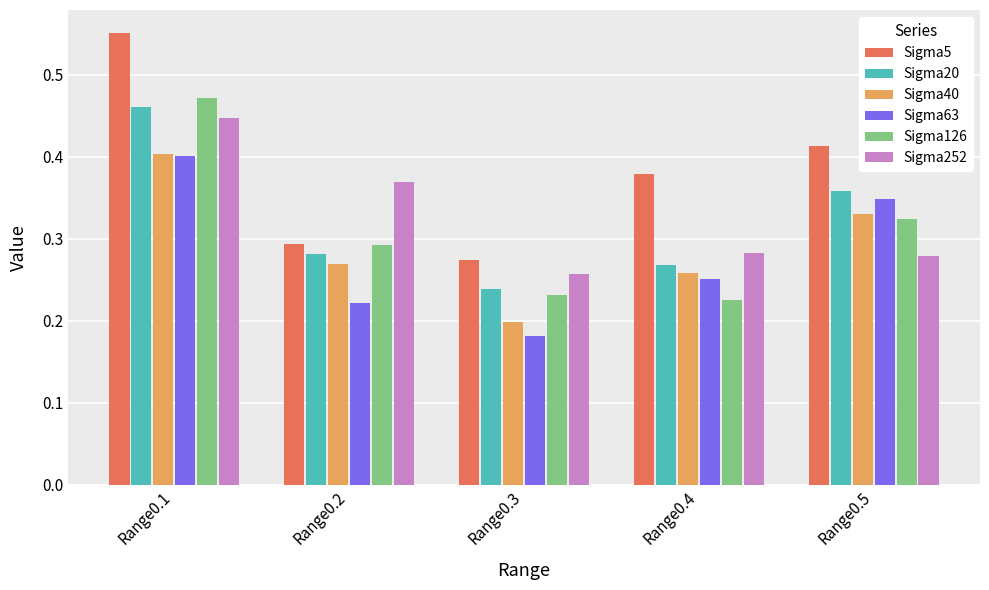

Where is Sigma126 nearest to the value 0?

Range0.4